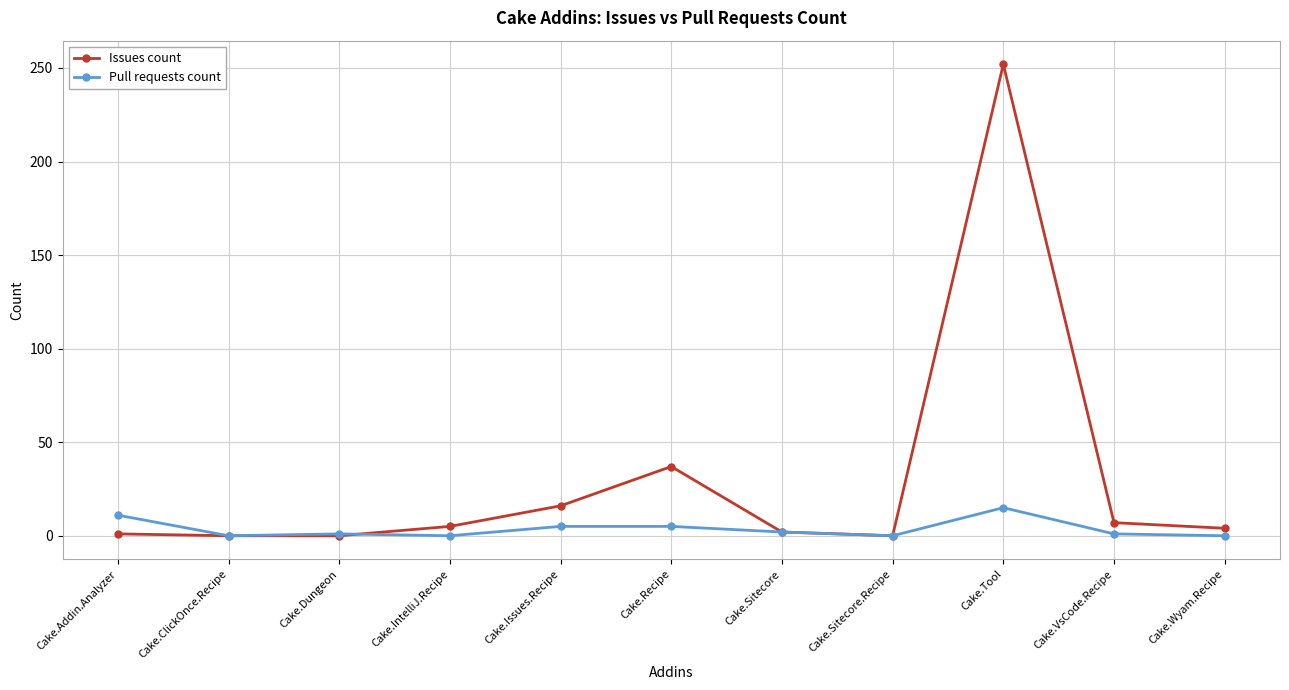

At which label is Issues count closest to 126?

Cake.Recipe